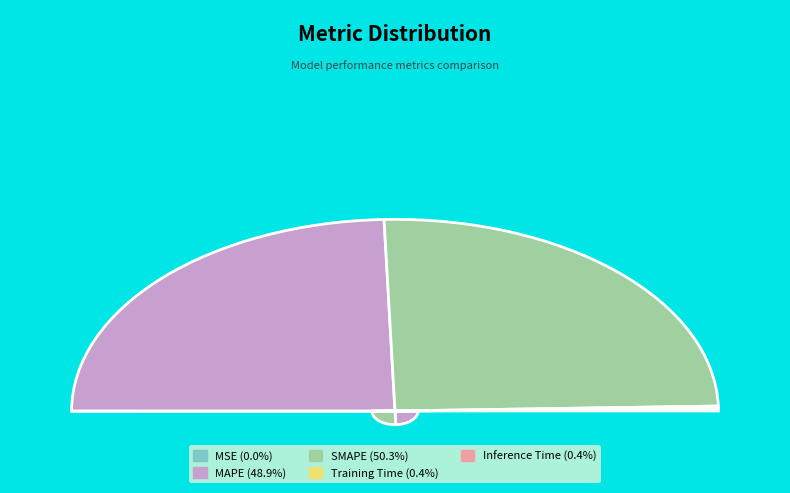

Combined, do Inference Time and SMAPE account for over 50%?

Yes